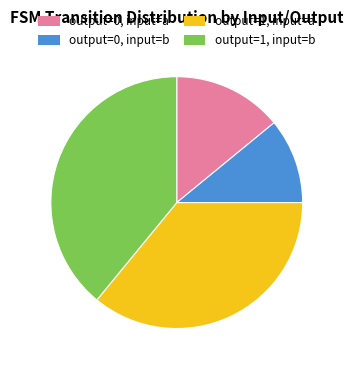

Is it true that output=1, input=a is 36% of the pie?

True